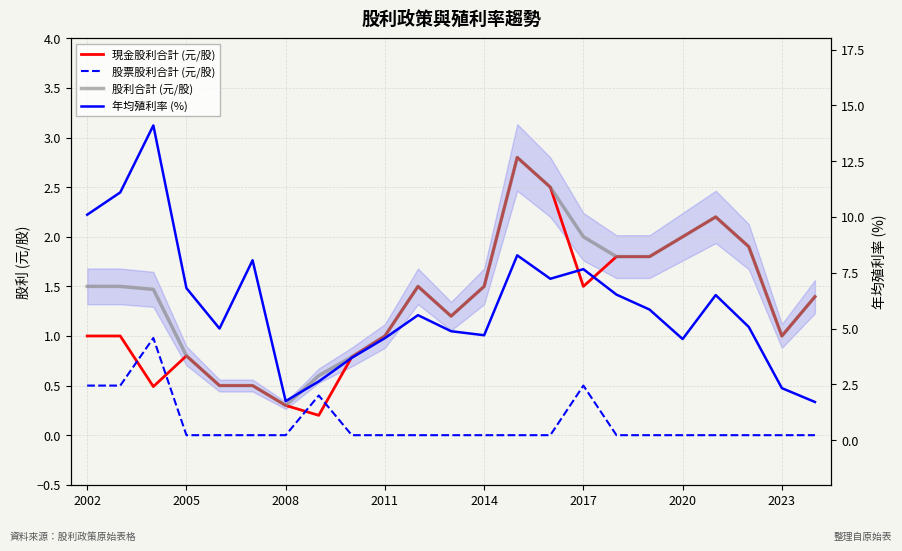

Reading right to left, what are all the values shown in this chart?

現金股利合計 (元/股): 1.4	1.0	1.9	2.2	2.0	1.8	1.8	1.5	2.5	2.8	1.5	1.2	1.5	1.0	0.8	0.2	0.3	0.5	0.5	0.8	0.5	1.0	1.0
股票股利合計 (元/股): 0.0	0.0	0.0	0.0	0.0	0.0	0.0	0.5	0.0	0.0	0.0	0.0	0.0	0.0	0.0	0.4	0.0	0.0	0.0	0.0	1.0	0.5	0.5
股利合計 (元/股): 1.4	1.0	1.9	2.2	2.0	1.8	1.8	2.0	2.5	2.8	1.5	1.2	1.5	1.0	0.8	0.6	0.3	0.5	0.5	0.8	1.5	1.5	1.5
年均殖利率 (%): 1.7	2.3	5.1	6.5	4.5	5.8	6.5	7.7	7.2	8.3	4.7	4.9	5.6	4.6	3.7	2.6	1.8	8.1	5.0	6.8	14.1	11.1	10.1